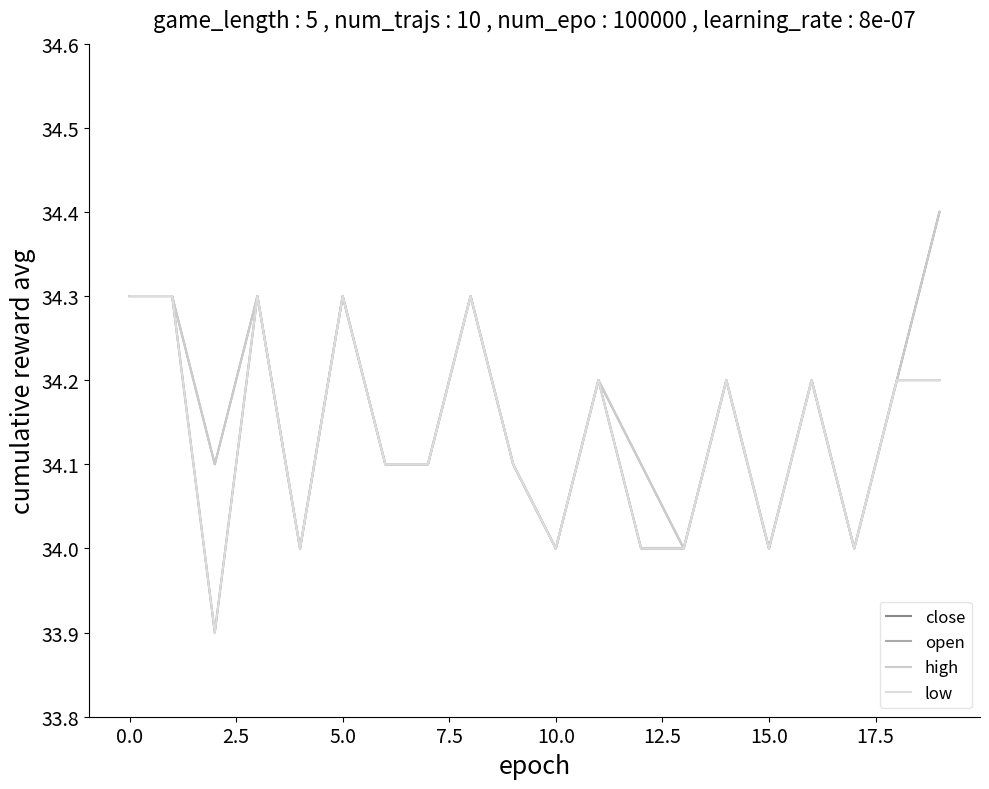

What is the sum of all close values?

682.9